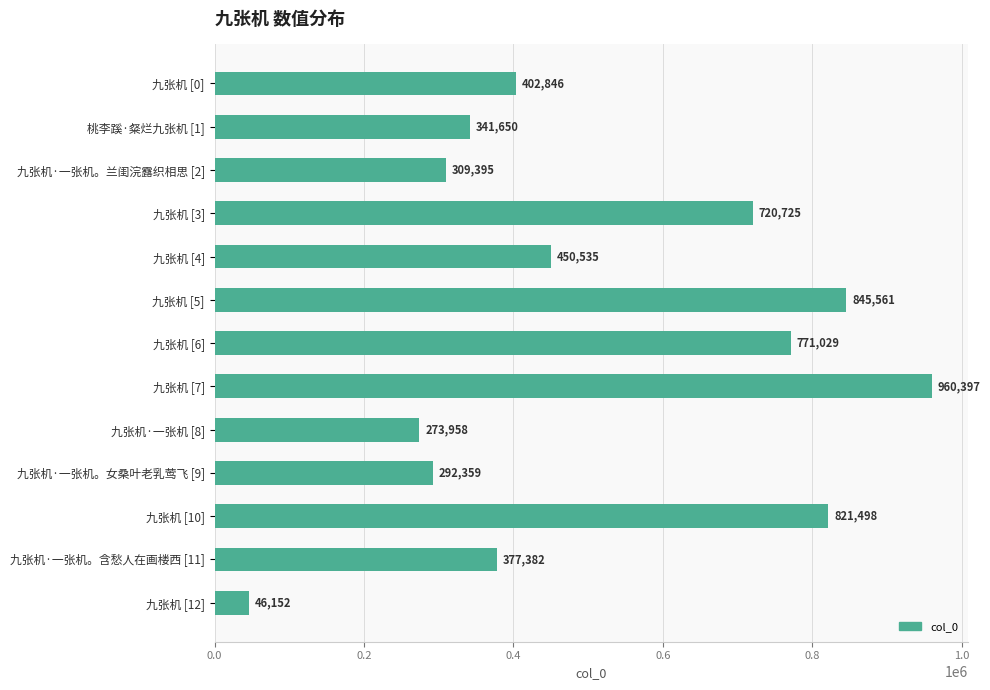

Count the number of categories in the chart.

13